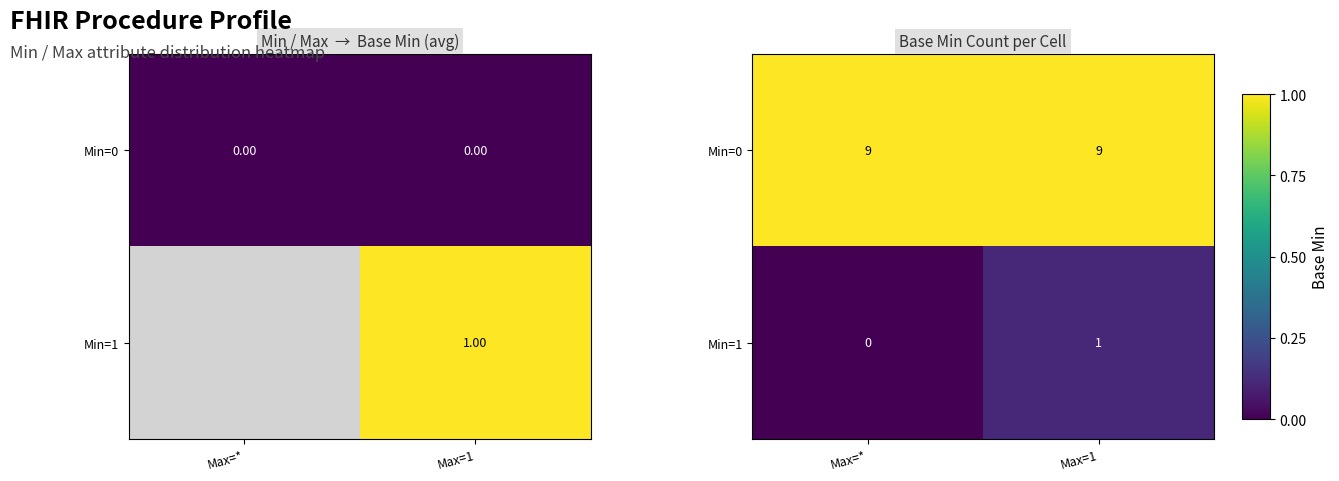

What is the sum of the Min=1 values at Max=1 and Max=*?

1